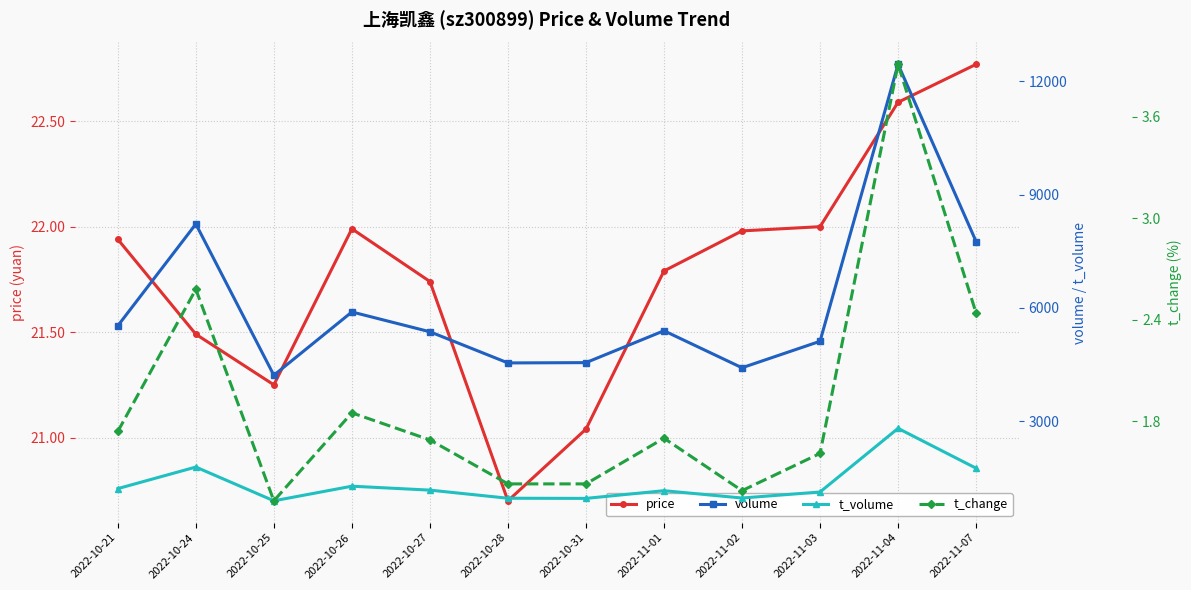

True or false: volume and t_volume intersect in this chart.

False